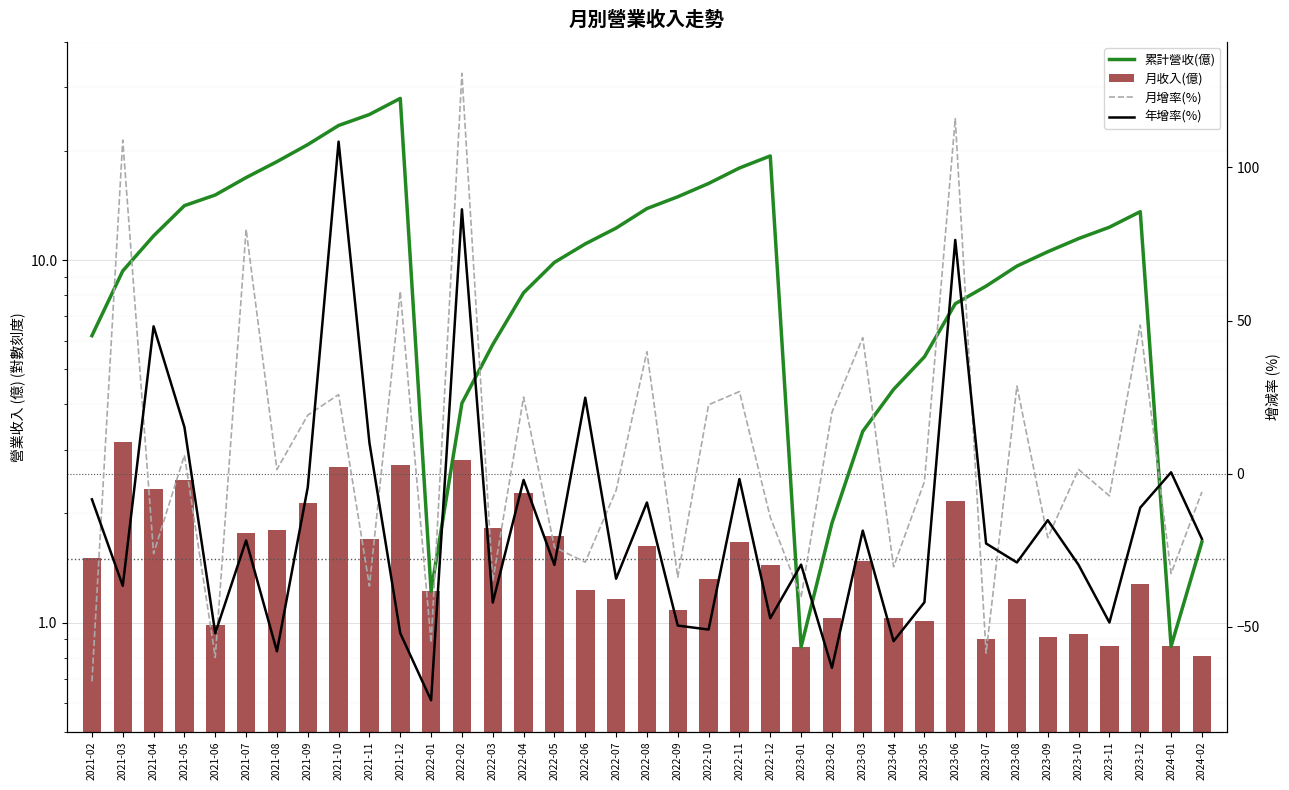

Is the value of 月增率(%) at 2022-09 greater than the value of 月收入(億) at 2021-02?

No